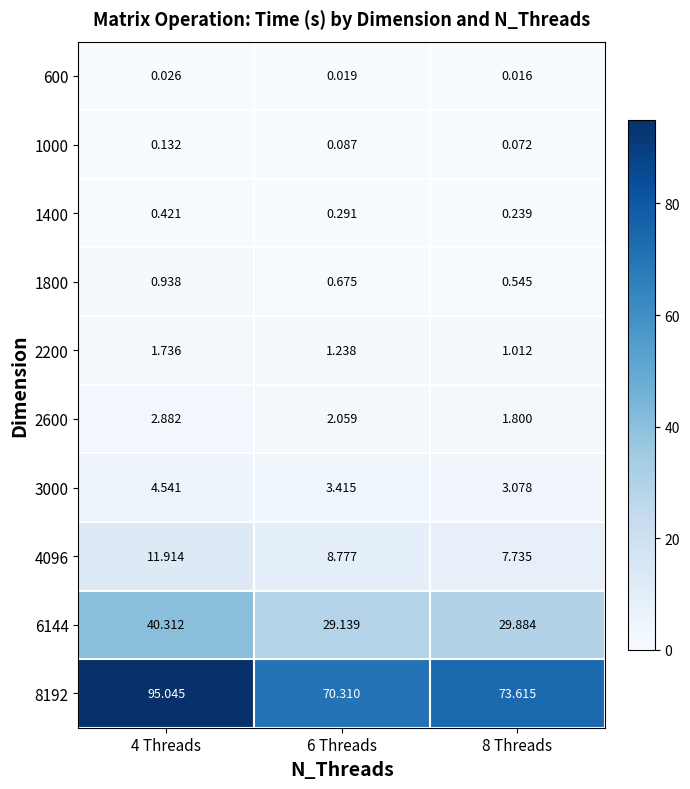

Is the value of 2600 at 6 Threads greater than the value of 8192 at 6 Threads?

No